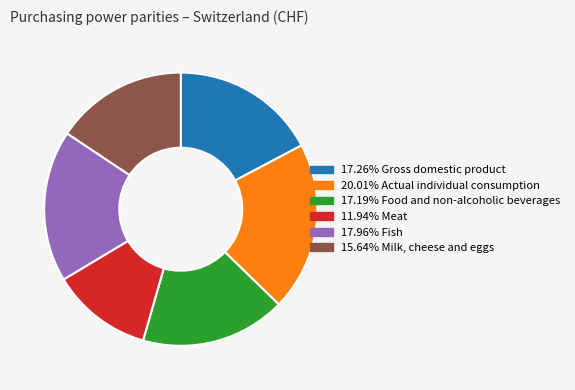

Does any single category account for the majority?

No